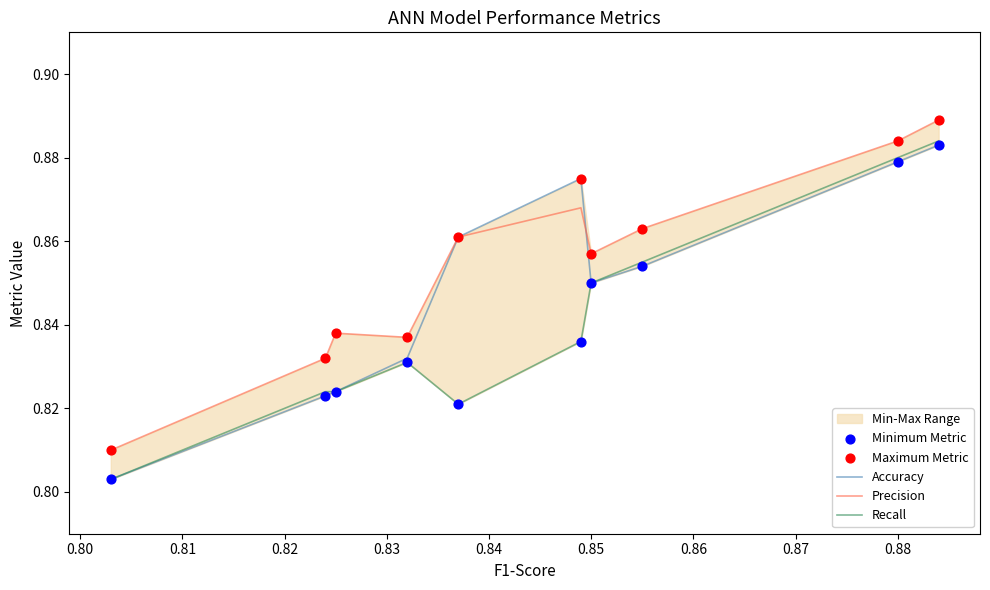

At how many categories does at least one series exceed 0?

10